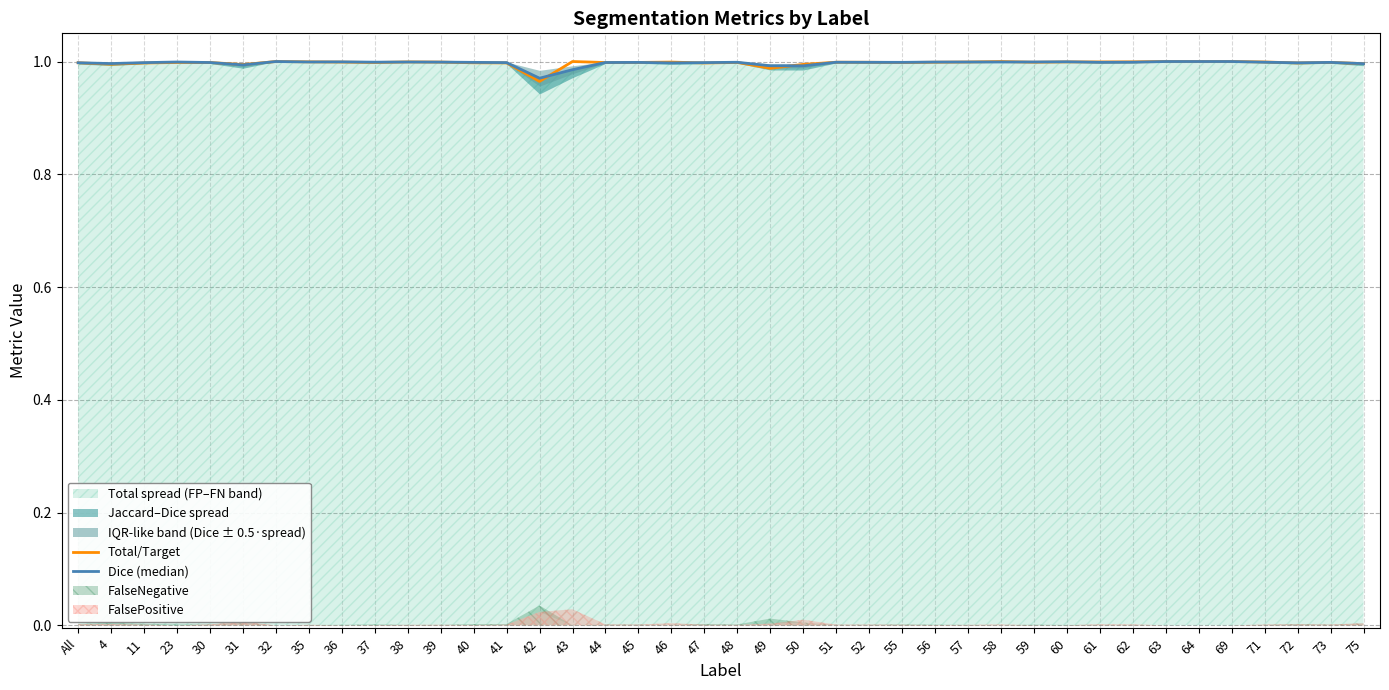

Where is Total/Target nearest to the value 0?

42